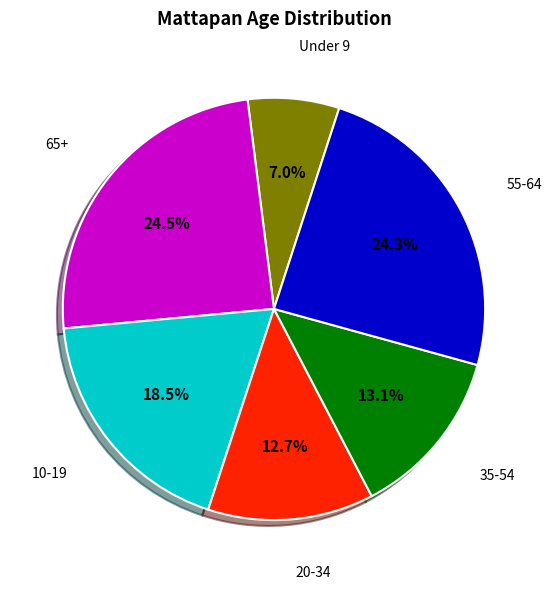

Is there a majority slice in this chart?

No